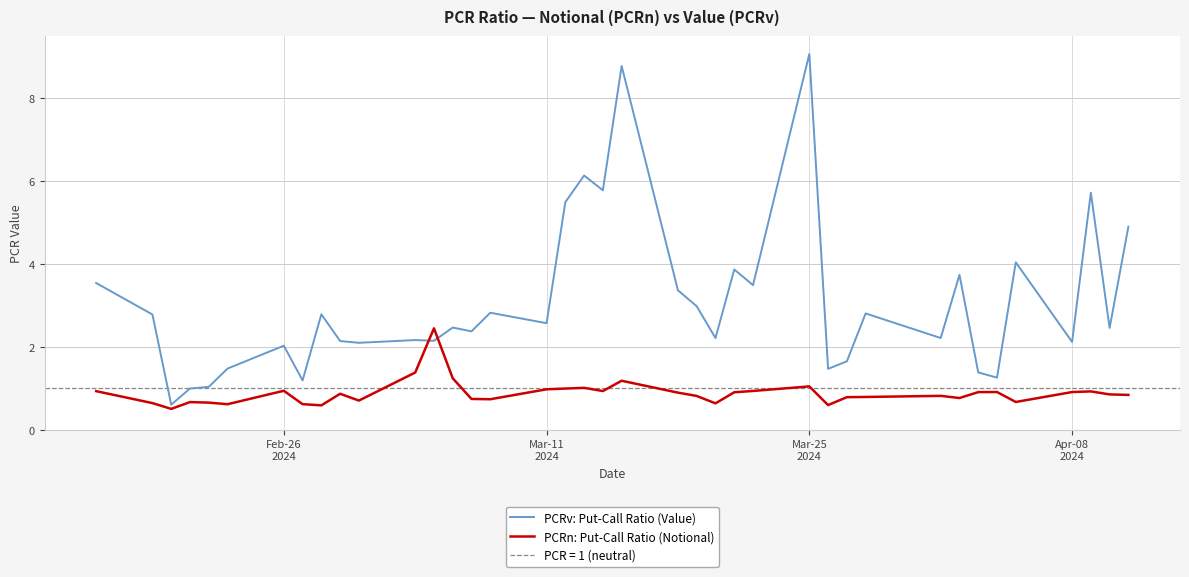

How many interior local valleys does the PCRn: Put-Call Ratio (Notional) series have?

10